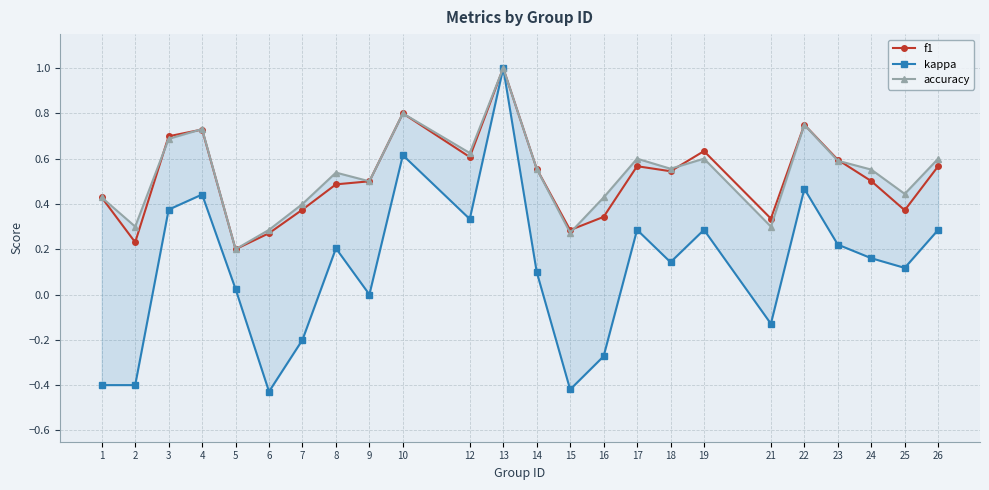

List the labels in order of kappa value, largest first.

13, 10, 22, 4, 3, 12, 17, 19, 26, 23, 8, 24, 18, 25, 14, 5, 9, 21, 7, 16, 1, 2, 15, 6